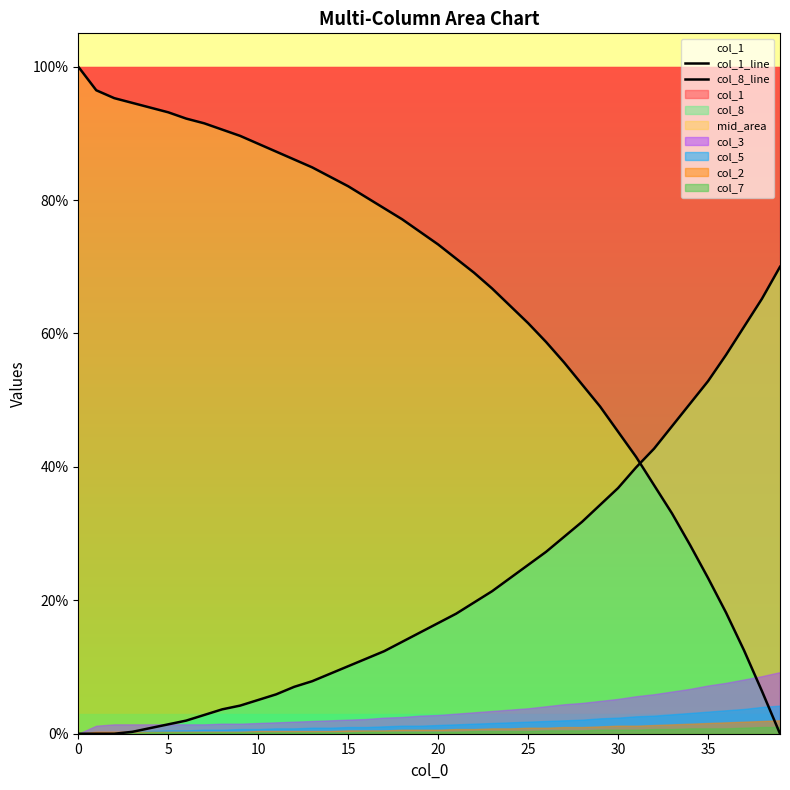

How many times do col_8_line and col_1_line cross each other?

1